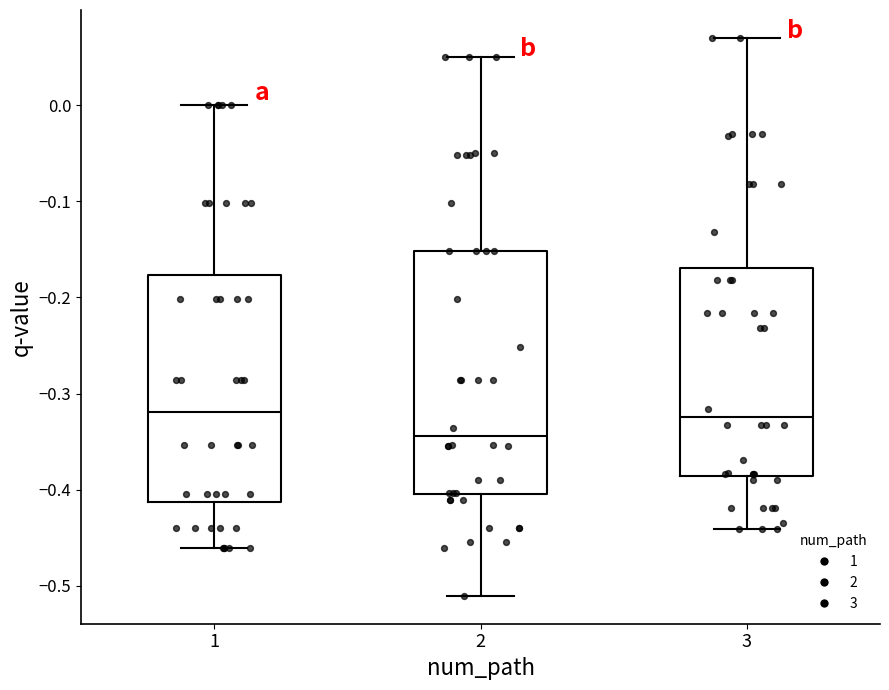

Reading left to right, read every box against the y-axis: the position of its median line, the range the box covers, and the ends of its whiskers. The values are not printed on the chart, so give them approximately, as read against the axis.

1: median -0.32, box -0.41 to -0.18, whiskers -0.46 to 0.00
2: median -0.34, box -0.40 to -0.15, whiskers -0.51 to 0.05
3: median -0.32, box -0.39 to -0.17, whiskers -0.44 to 0.07